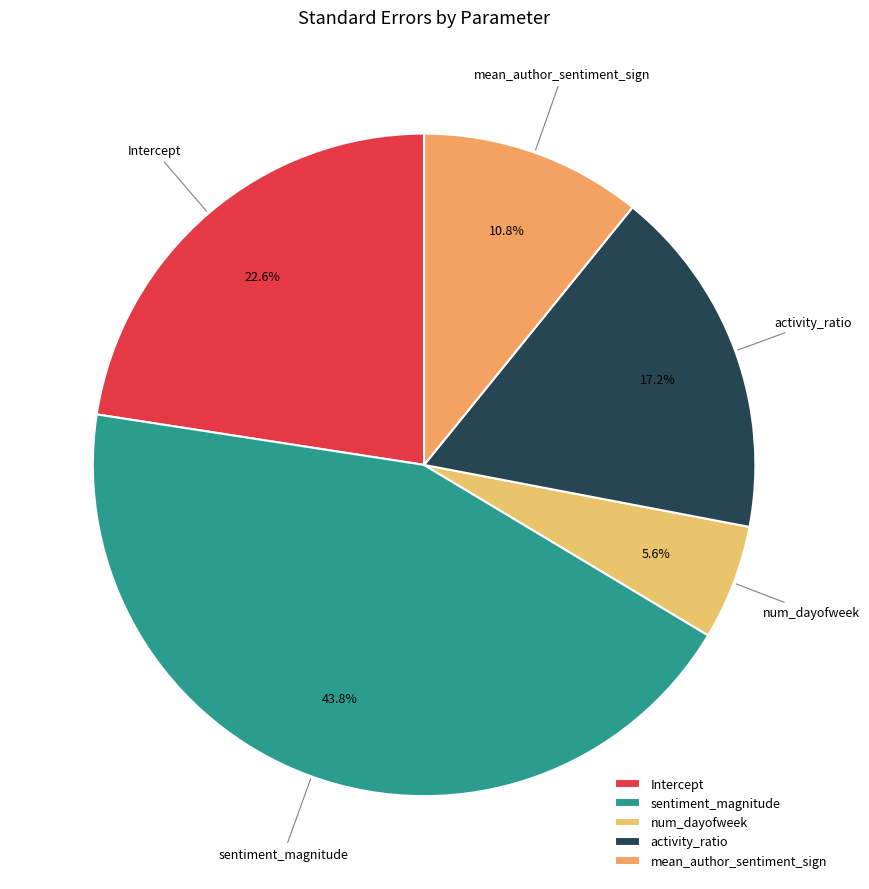

What is the total percentage of sentiment_magnitude and Intercept?

66.4%